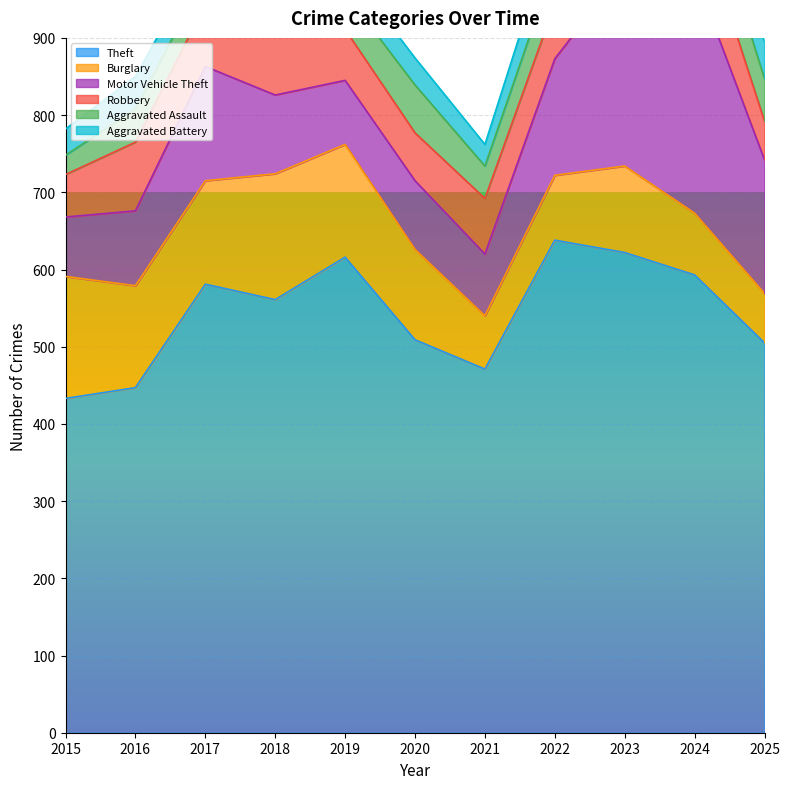

What are all the series names shown in the legend?

Theft, Burglary, Motor Vehicle Theft, Robbery, Aggravated Assault, Aggravated Battery